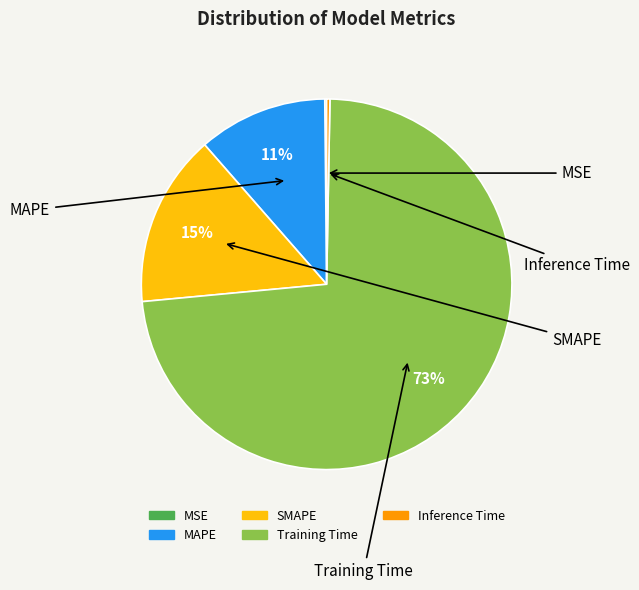

Which category has the smallest portion of the pie?

MSE